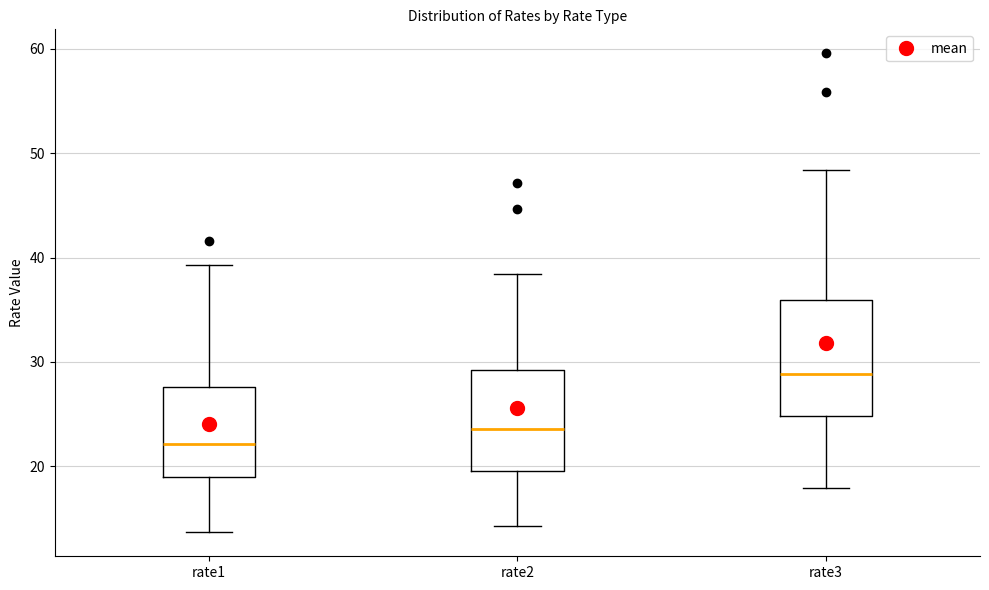

Where does the median line of the box for rate2 sit on the y-axis? The values are not printed on the chart, so give them approximately, as read against the axis.

24